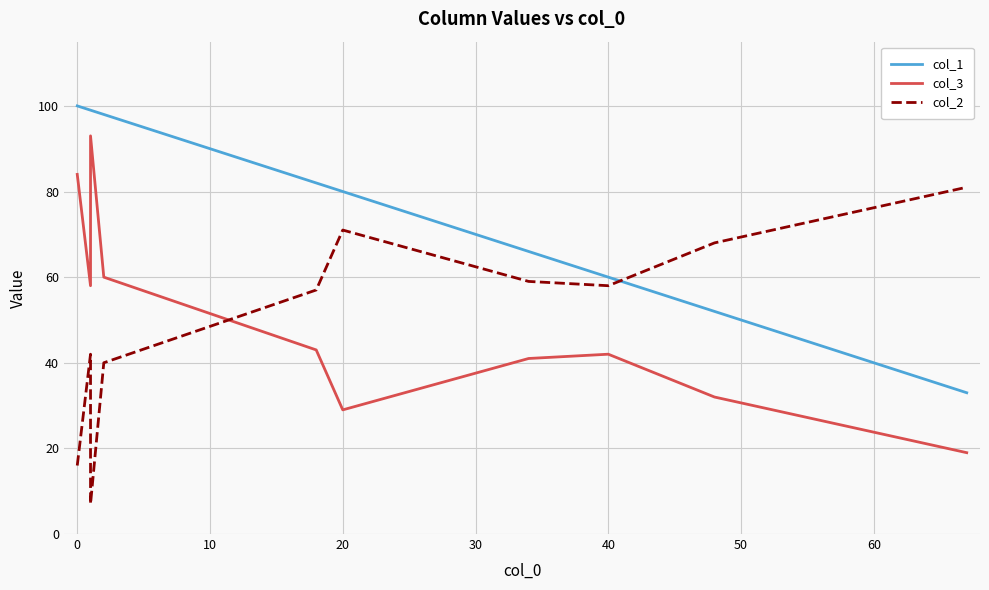

At how many categories does at least one series exceed 89?

4